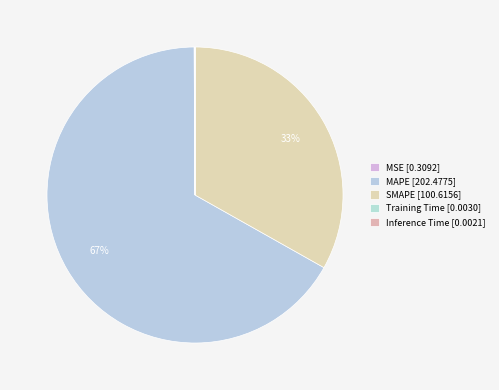

Is it true that SMAPE is 33% of the pie?

True